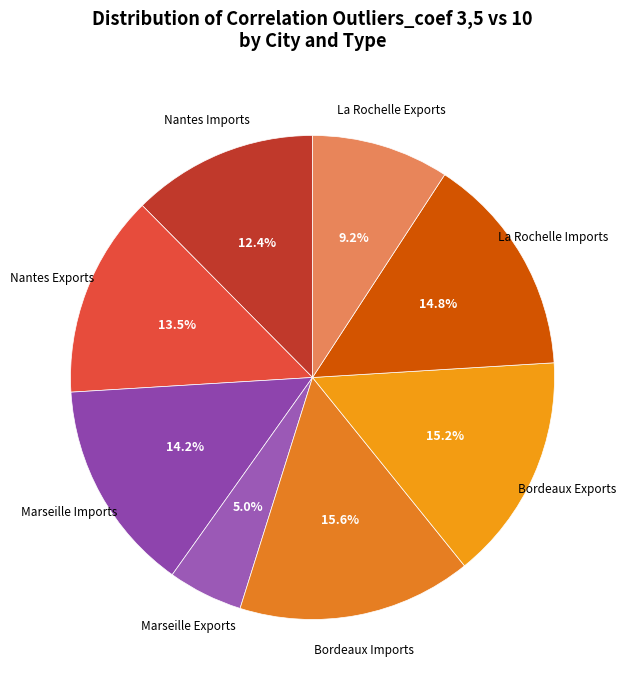

Rank the categories by value from highest to lowest.

Bordeaux Imports, Bordeaux Exports, La Rochelle Imports, Marseille Imports, Nantes Exports, Nantes Imports, La Rochelle Exports, Marseille Exports